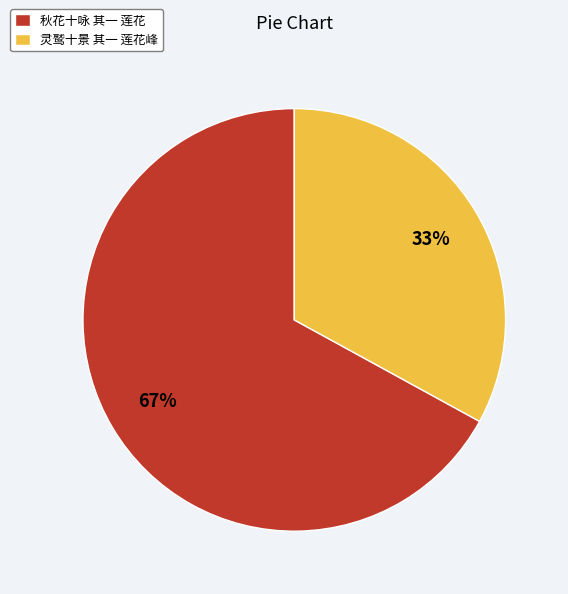

Count the number of slices in the pie.

2